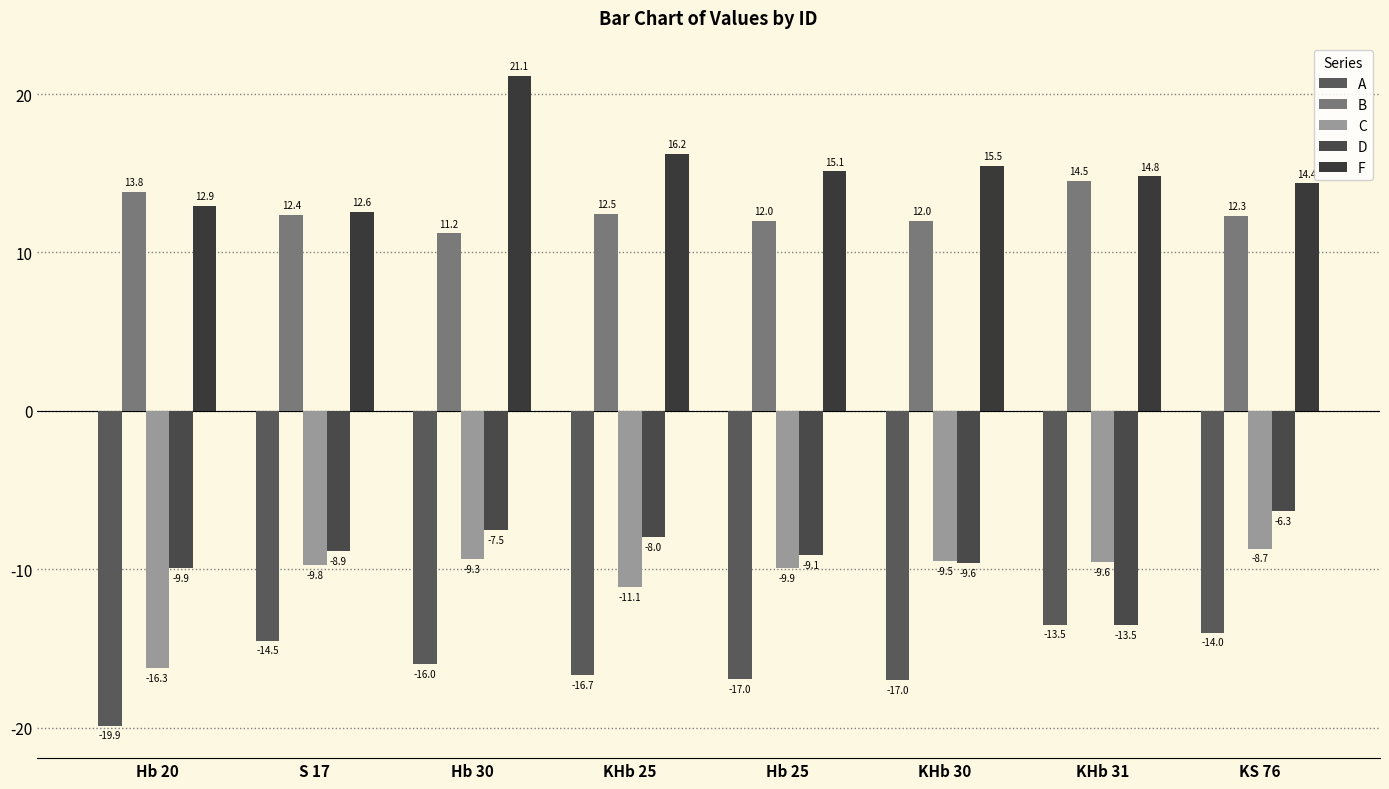

What is the label of the 2nd bar from the right?

KHb 31